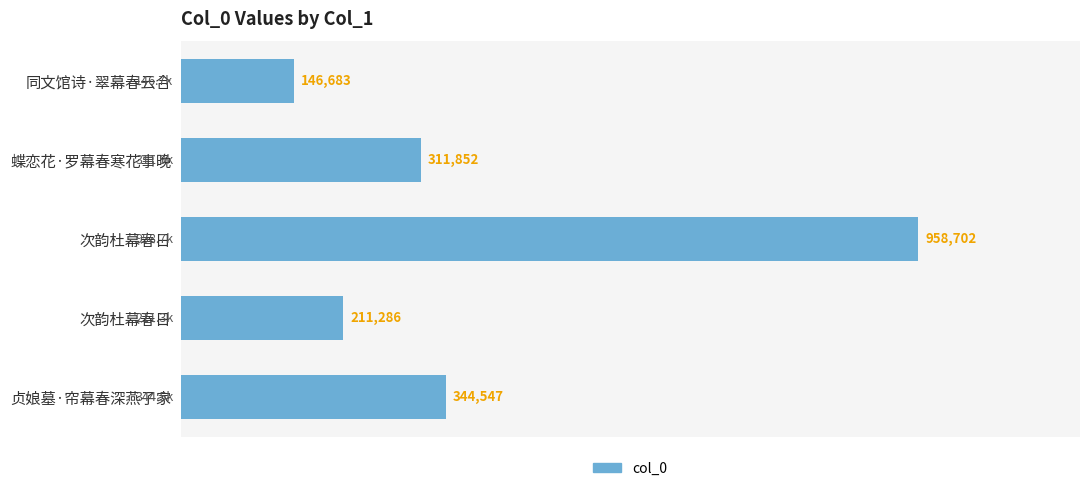

Does the chart contain any negative values?

No